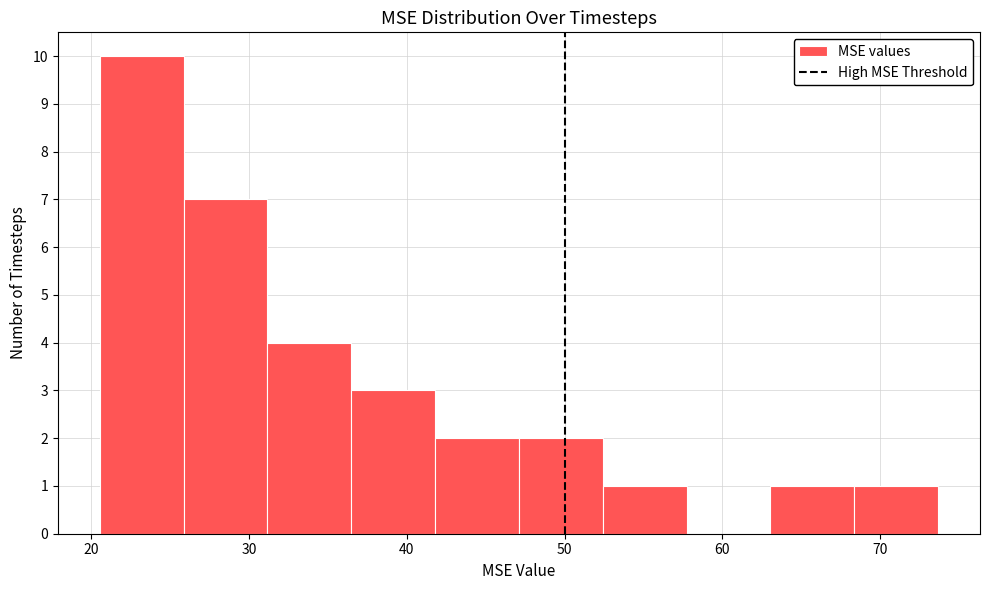

Which range on the x-axis has the tallest bar?

21 to 26